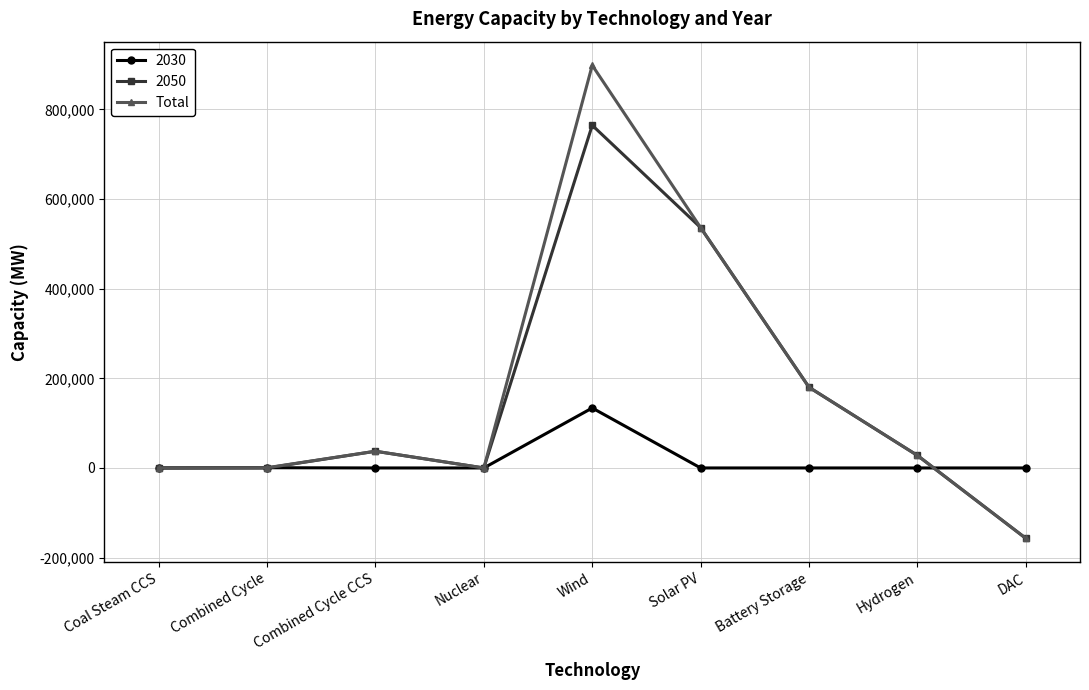

At which category is the sum across all series the highest?

Wind